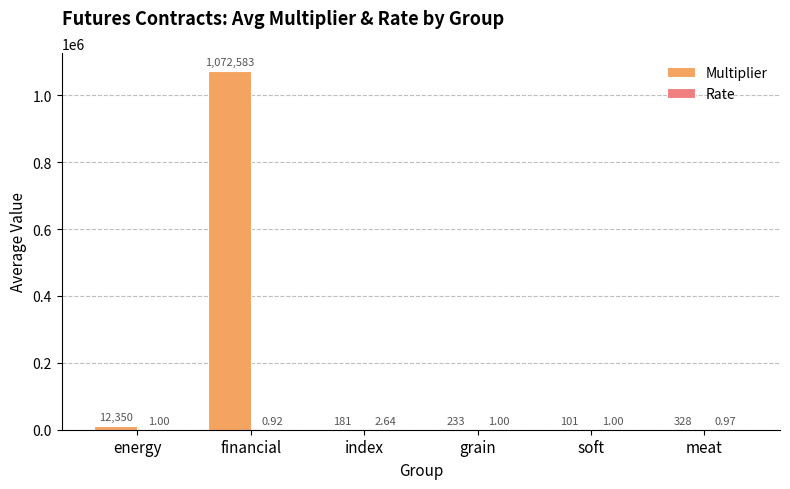

Which category has the highest value across all series?

financial